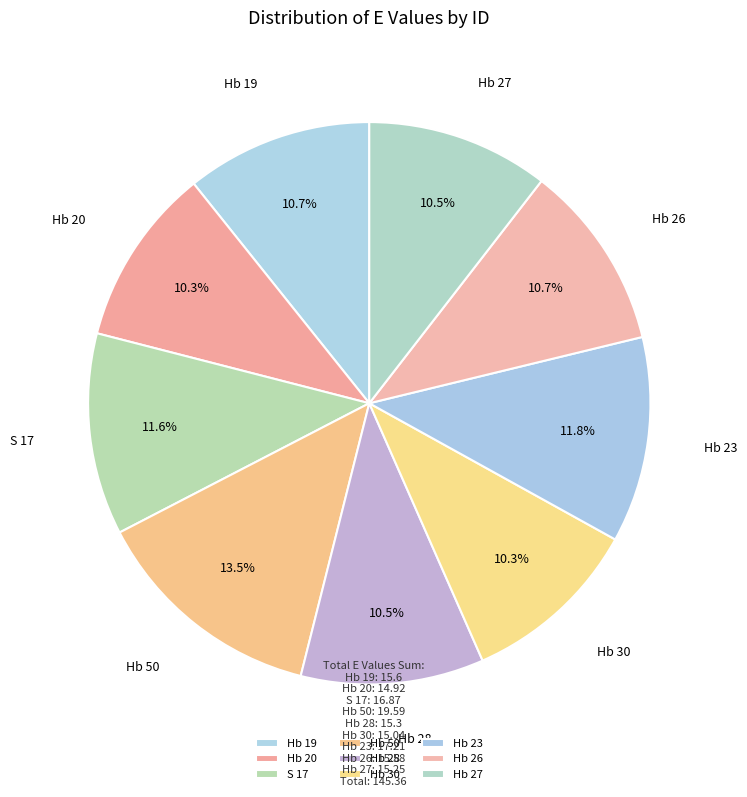

What is the ratio of the value at Hb 27 to the value at Hb 28?

1.0